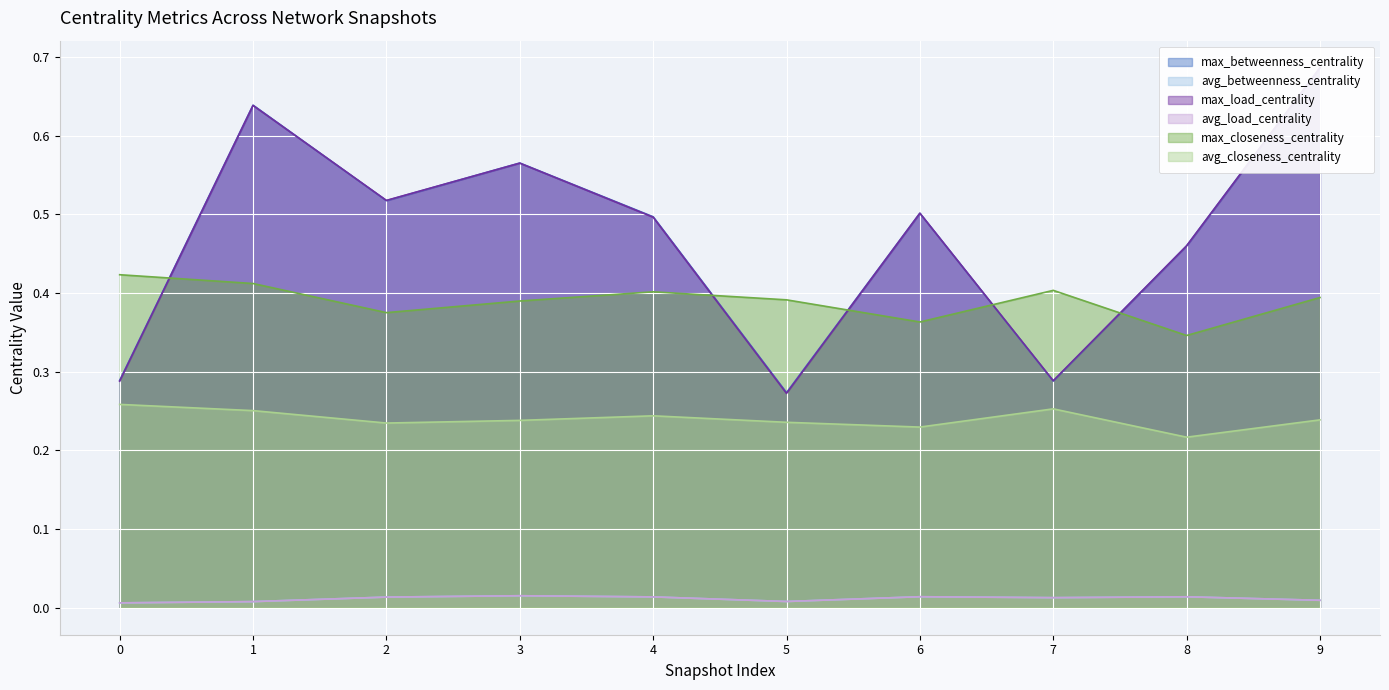

True or false: avg_closeness_centrality and avg_load_centrality intersect in this chart.

False